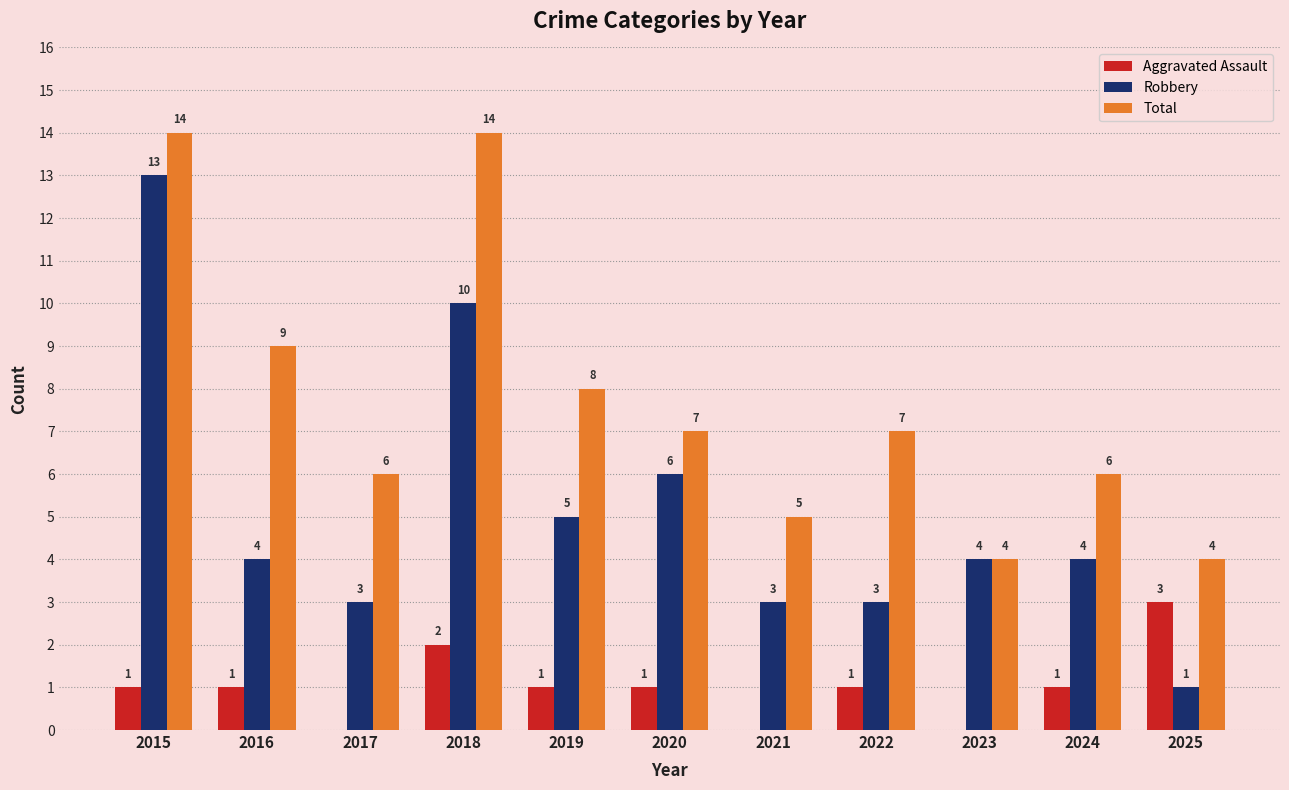

What is the sum of all Robbery values?

56